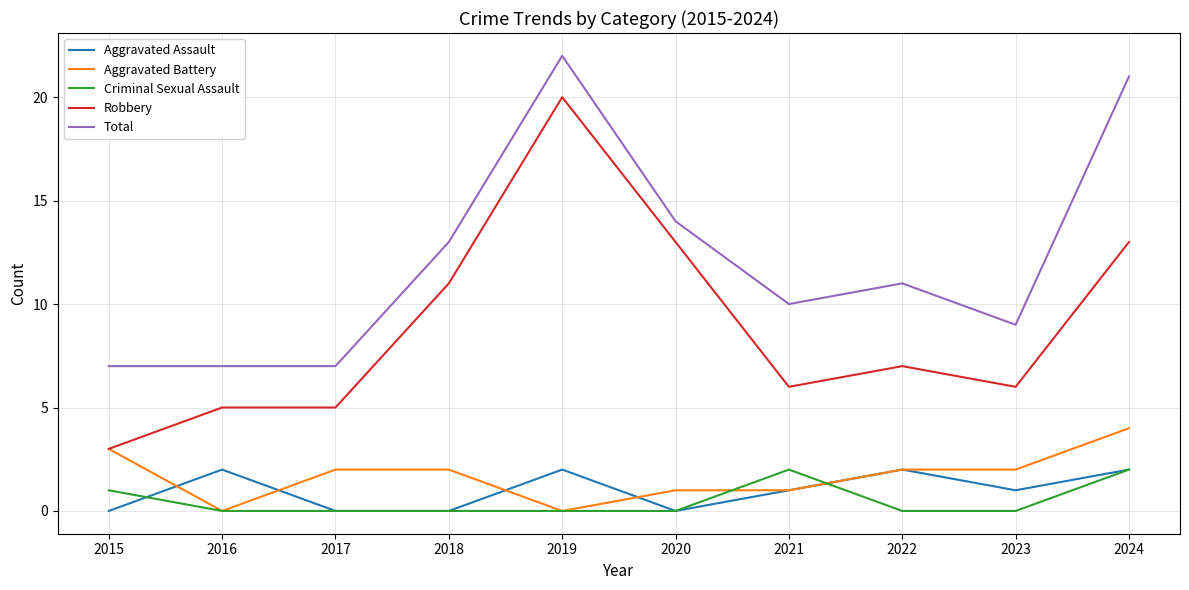

Reading left to right, extract all data points from this chart.

Aggravated Assault: 2015=0	2016=2	2017=0	2018=0	2019=2	2020=0	2021=1	2022=2	2023=1	2024=2
Aggravated Battery: 2015=3	2016=0	2017=2	2018=2	2019=0	2020=1	2021=1	2022=2	2023=2	2024=4
Criminal Sexual Assault: 2015=1	2016=0	2017=0	2018=0	2019=0	2020=0	2021=2	2022=0	2023=0	2024=2
Robbery: 2015=3	2016=5	2017=5	2018=11	2019=20	2020=13	2021=6	2022=7	2023=6	2024=13
Total: 2015=7	2016=7	2017=7	2018=13	2019=22	2020=14	2021=10	2022=11	2023=9	2024=21